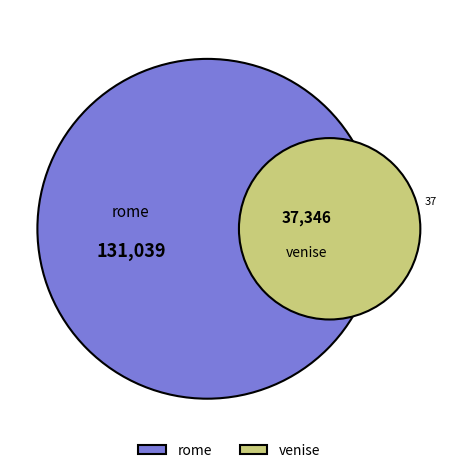

How much of the chart is everything except venise?

77.8%